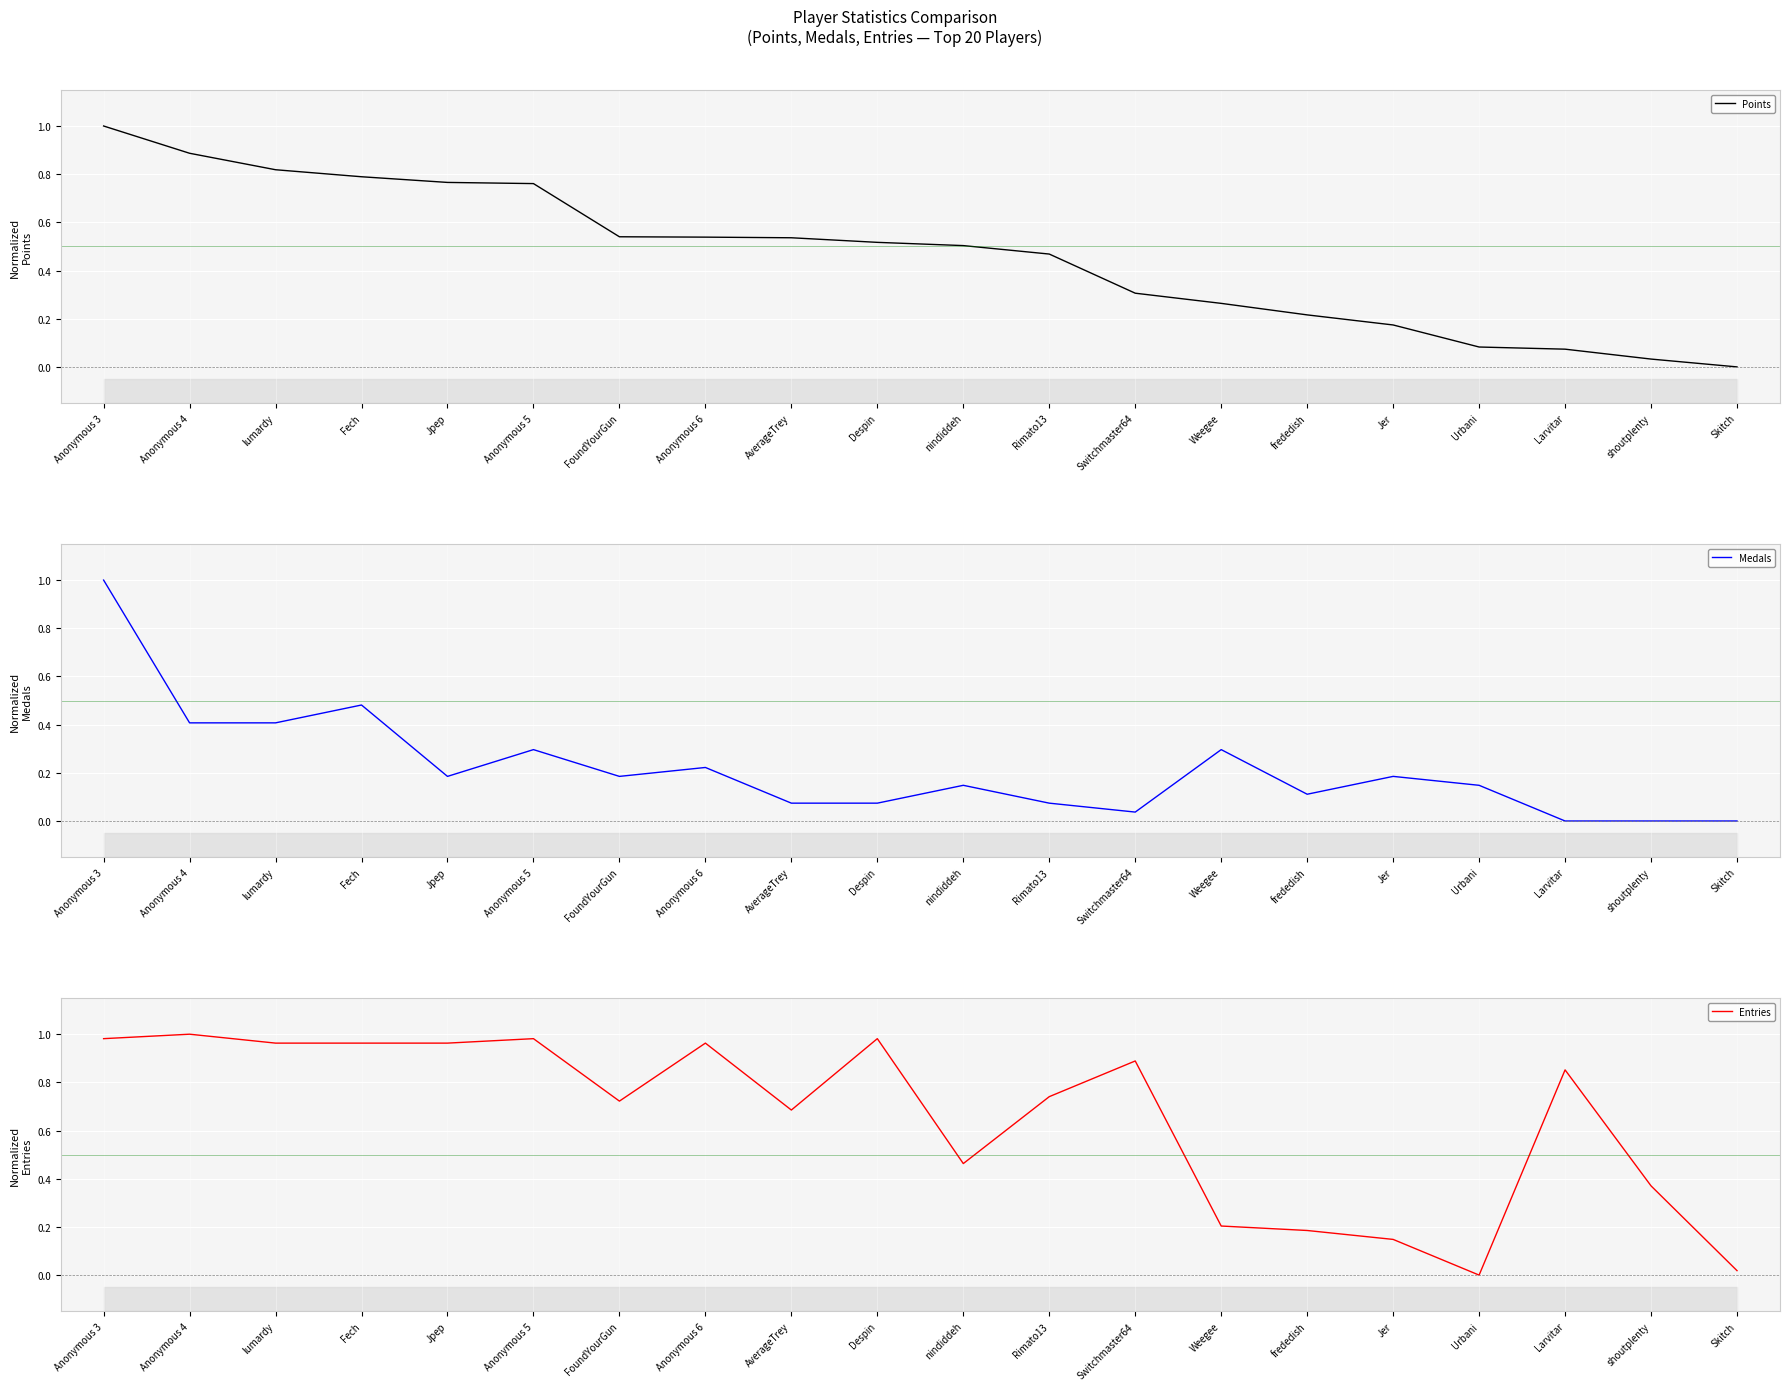

Which series changed the most between Anonymous 3 and Despin?

Medals